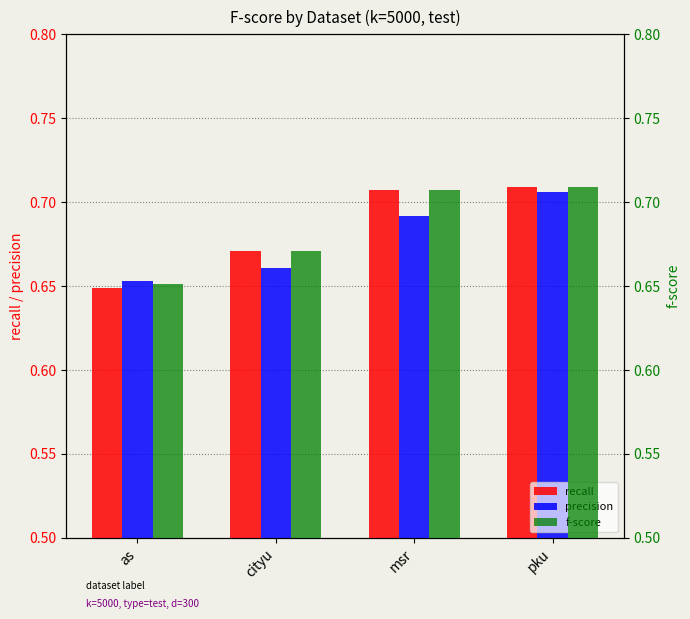

What position from the left is pku?

4